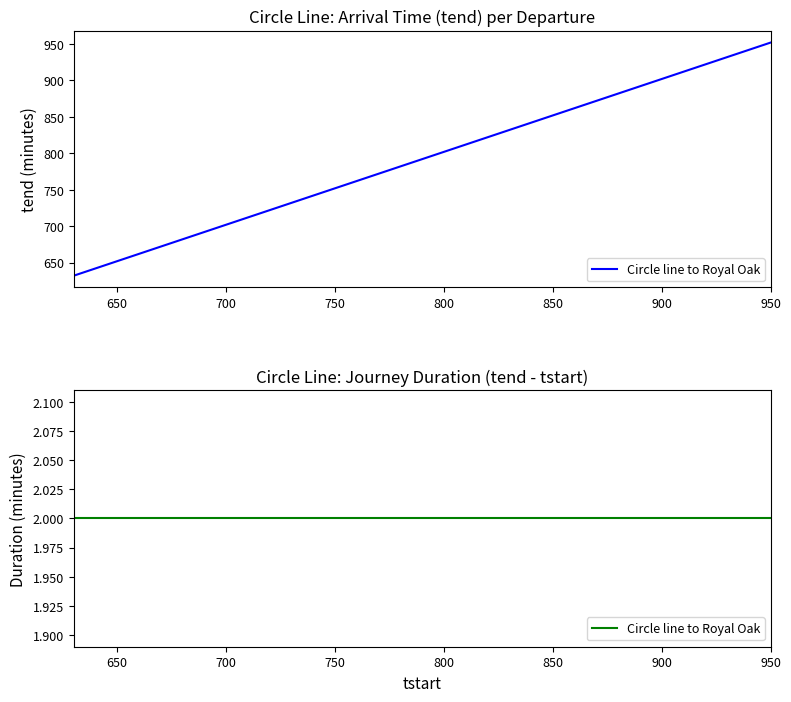

Which has a higher value, 910 or 800?

910